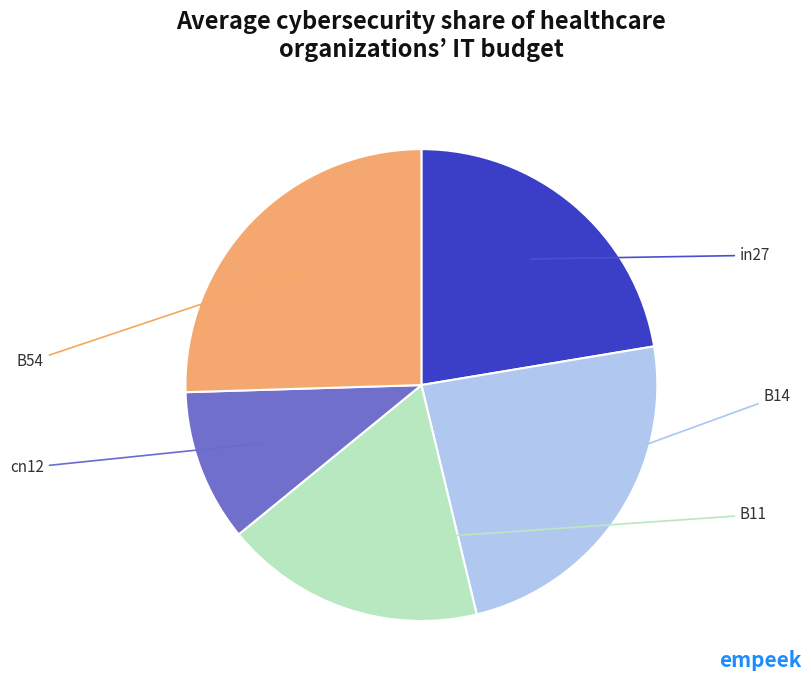

Is there a majority slice in this chart?

No